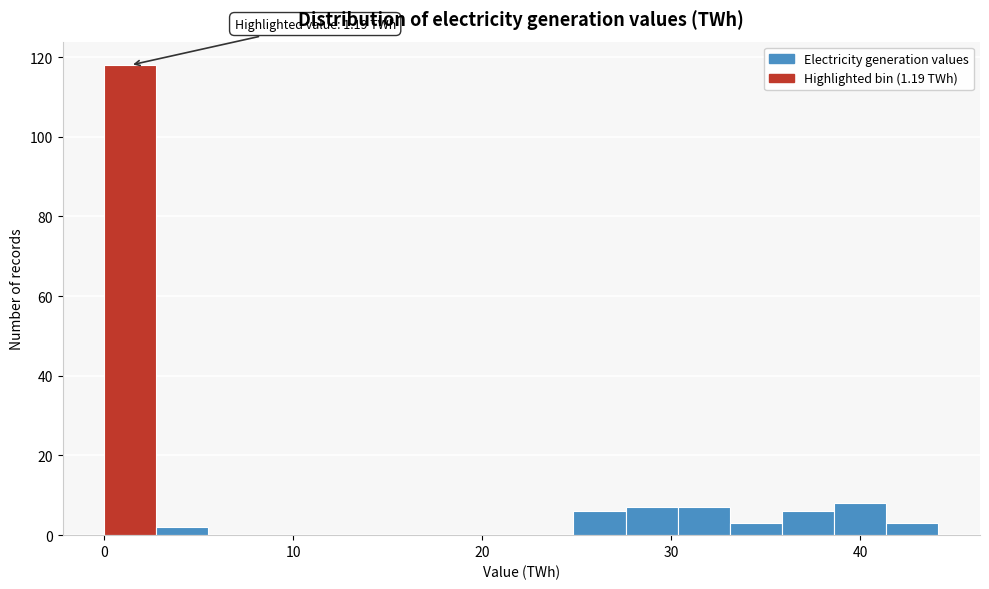

Read against the x-axis, roughly where is the centre of the tallest bar?

1